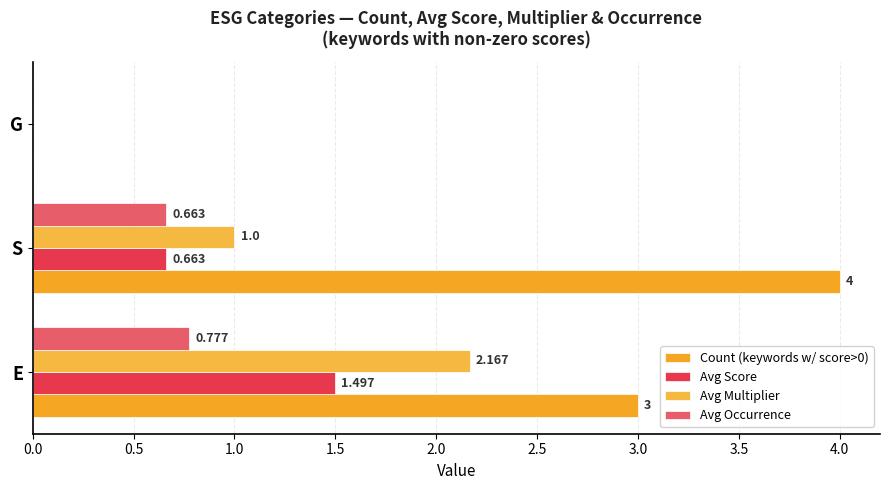

Reading right to left, list all the values displayed in this chart.

Count (keywords w/ score>0): 0.0	4.0	3.0
Avg Score: 0.0	0.7	1.5
Avg Multiplier: 0.0	1.0	2.2
Avg Occurrence: 0.0	0.7	0.8